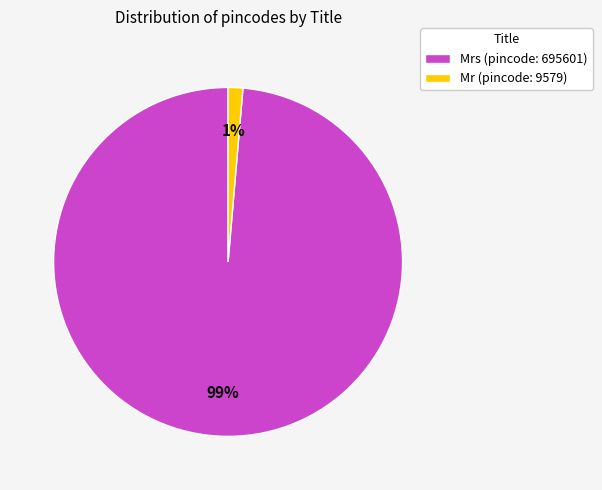

Combined, do Mrs (pincode: 695601) and Mr (pincode: 9579) account for over 50%?

Yes